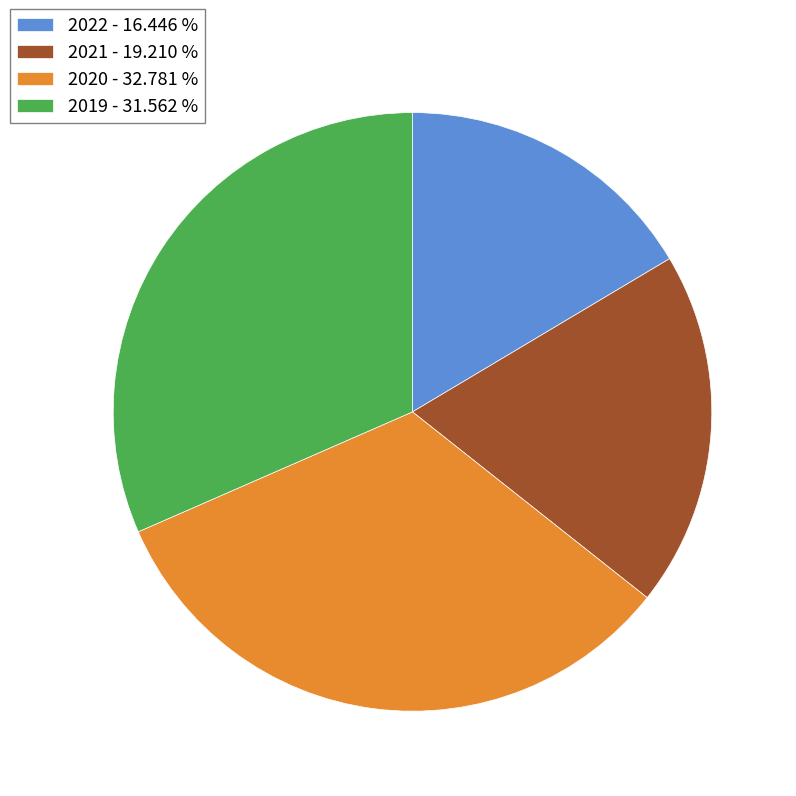

Is it true that 2020 is 33% of the pie?

True